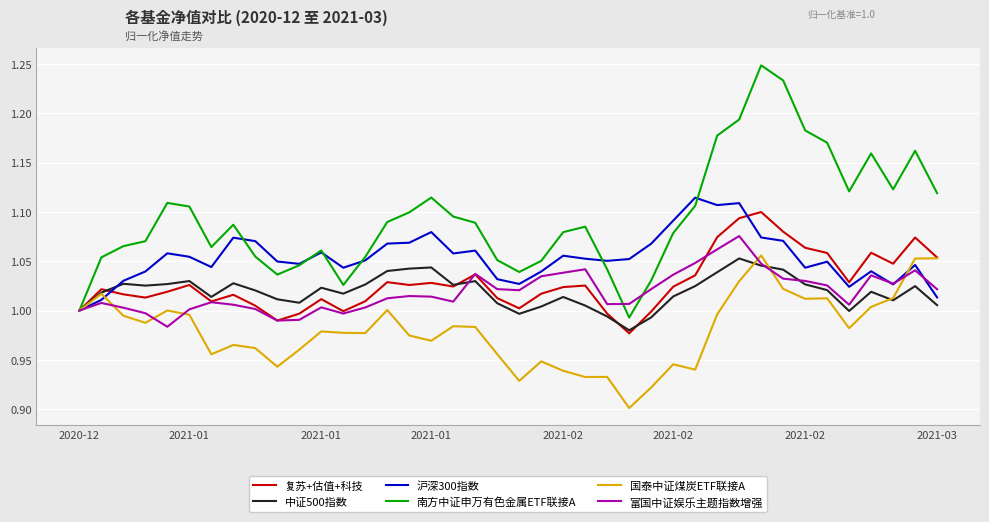

Which series has the widest spread of values?

南方中证申万有色金属ETF联接A